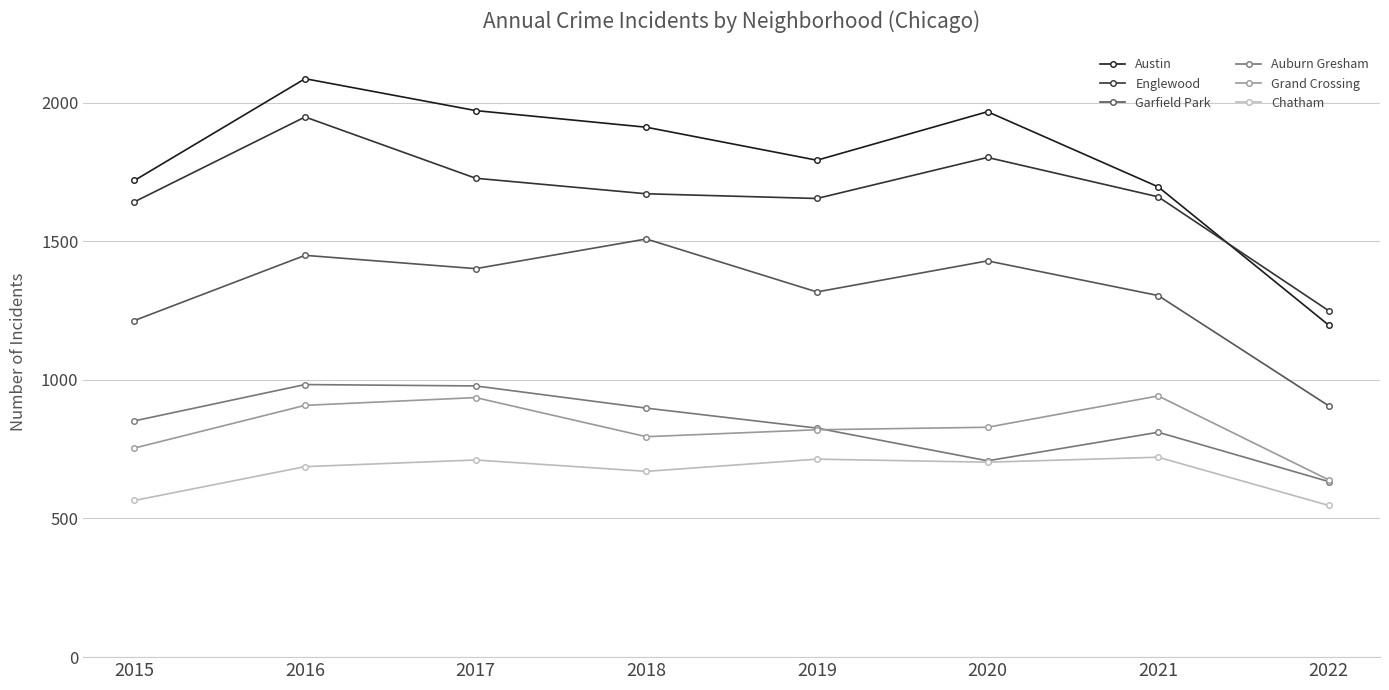

True or false: Garfield Park and Grand Crossing cross at least once.

False